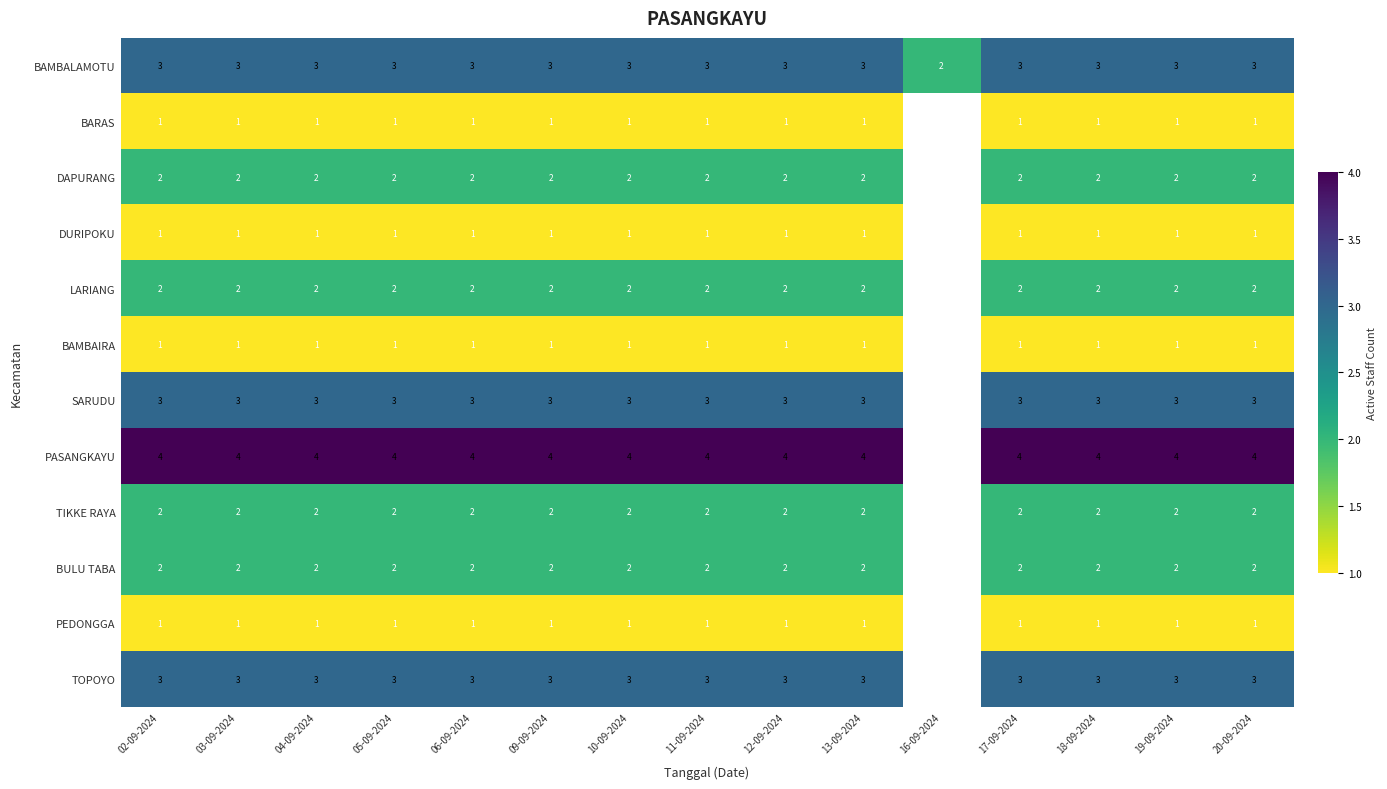

What is the total value across all series at 18-09-2024?

25